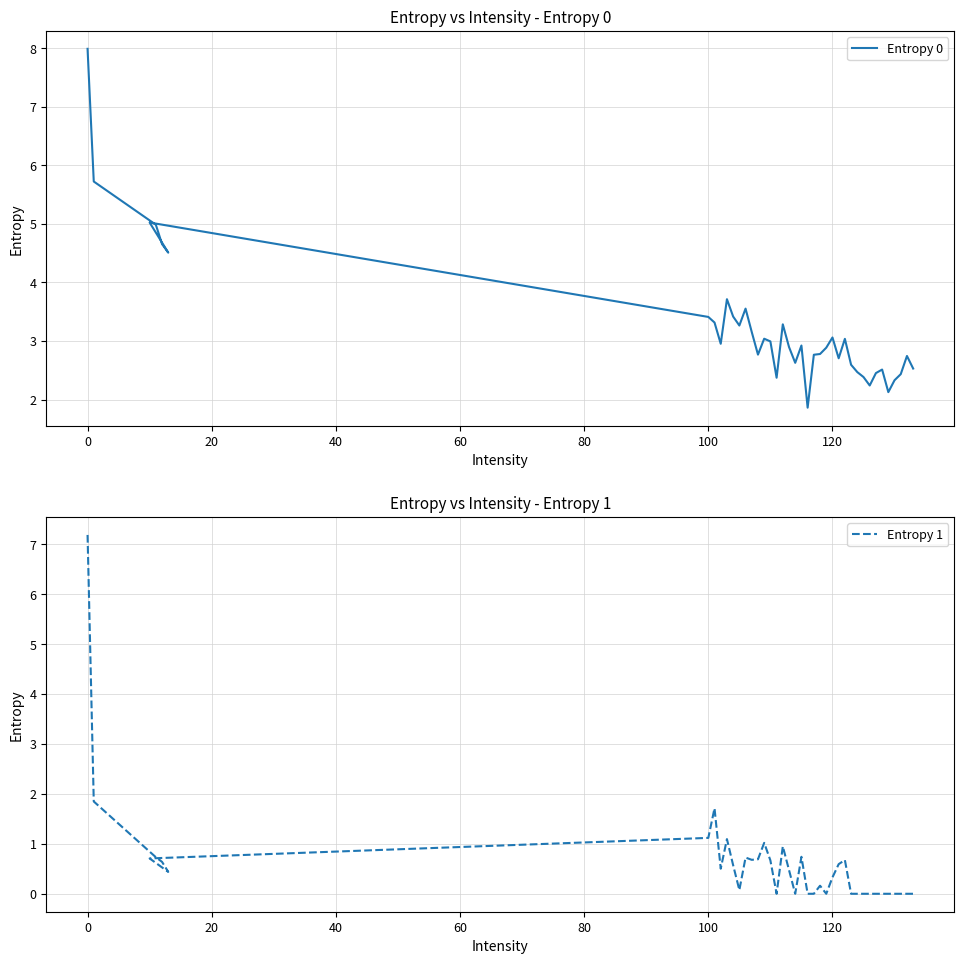

How many interior local peaks does the Entropy 0 series have?

10